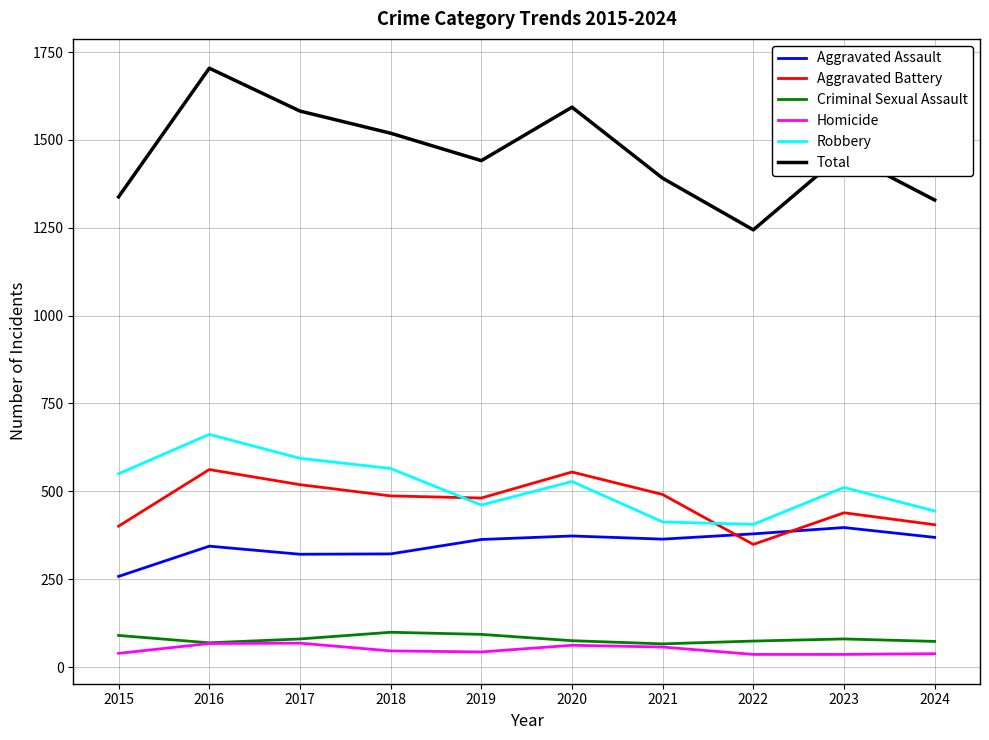

At which category does the chart reach its peak across all series?

2016